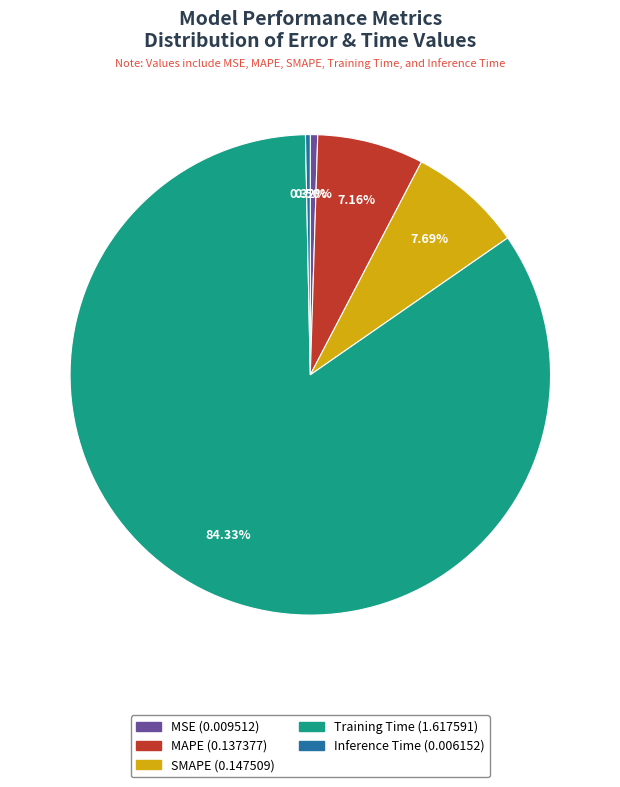

How many segments does this pie chart have?

5